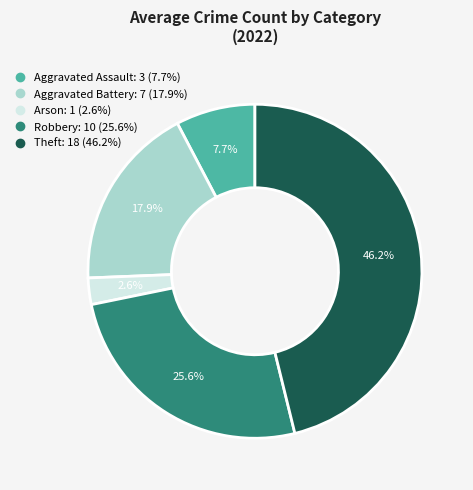

Is there a majority slice in this chart?

No